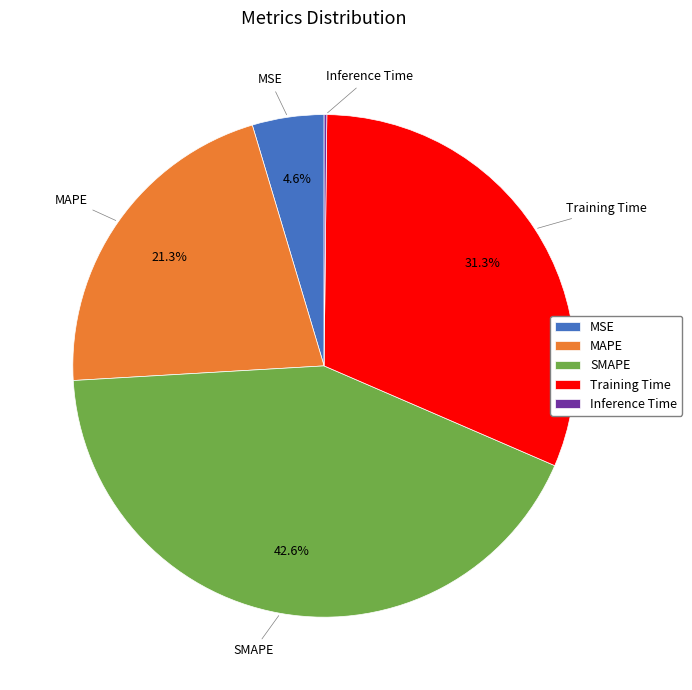

Which slice is the largest?

SMAPE